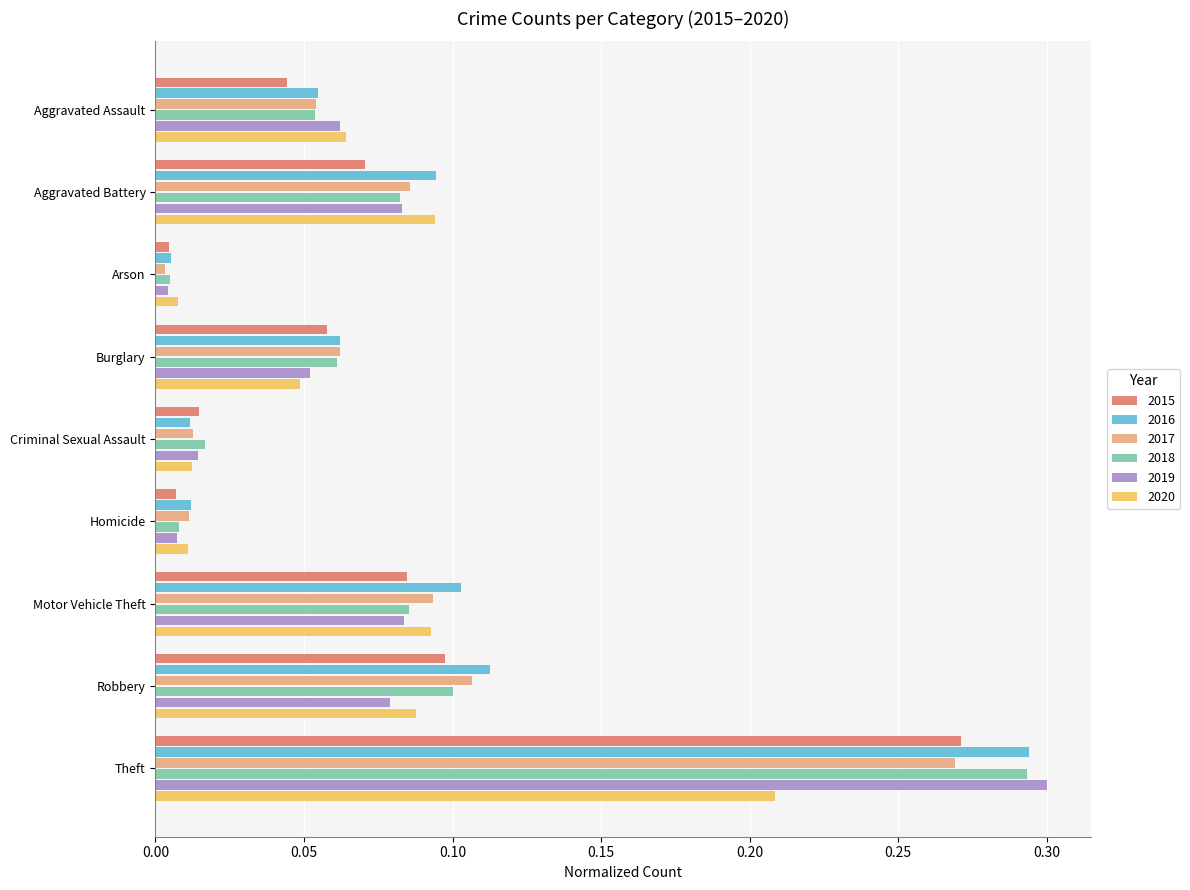

At how many categories does at least one series exceed 0?

9